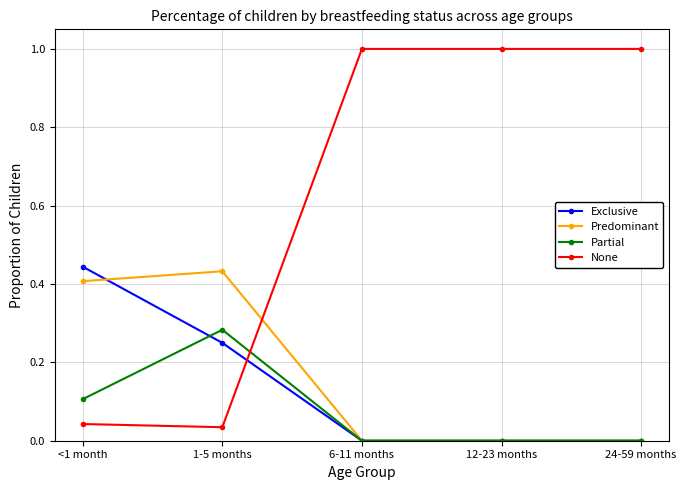

How many intersections are there between Predominant and None?

1